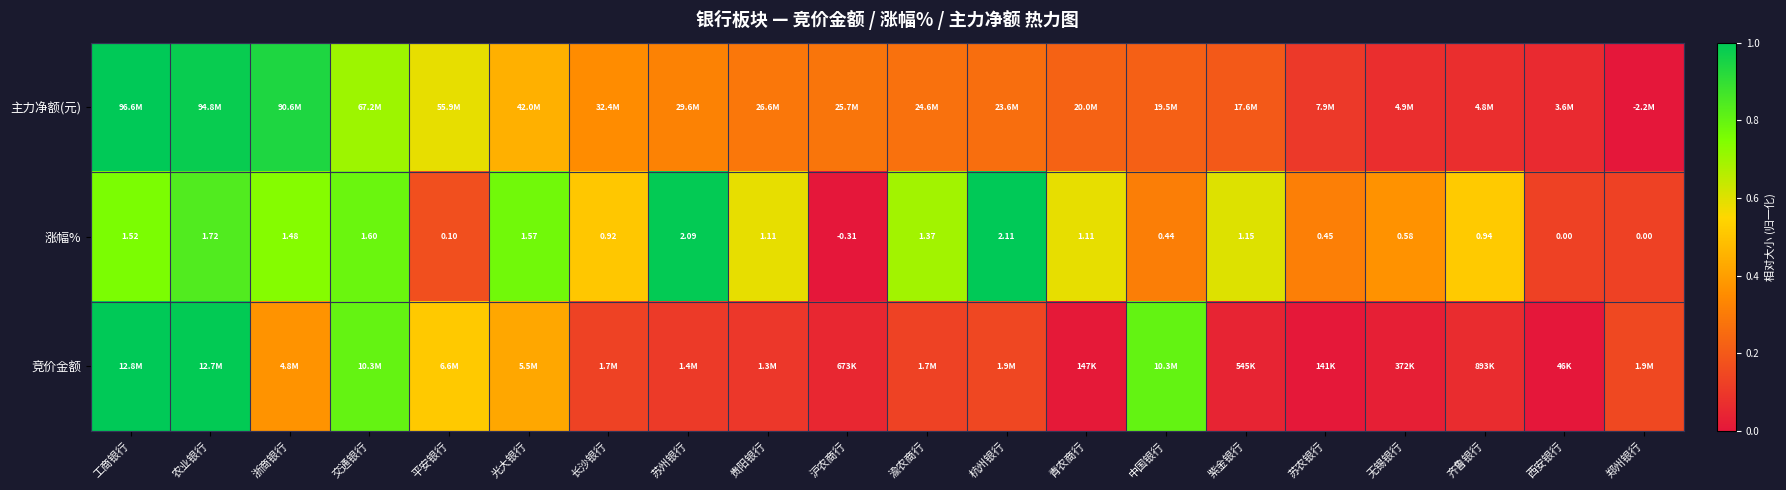

The value of 竞价金额 at 渝农商行 is 0.0. True or false?

False